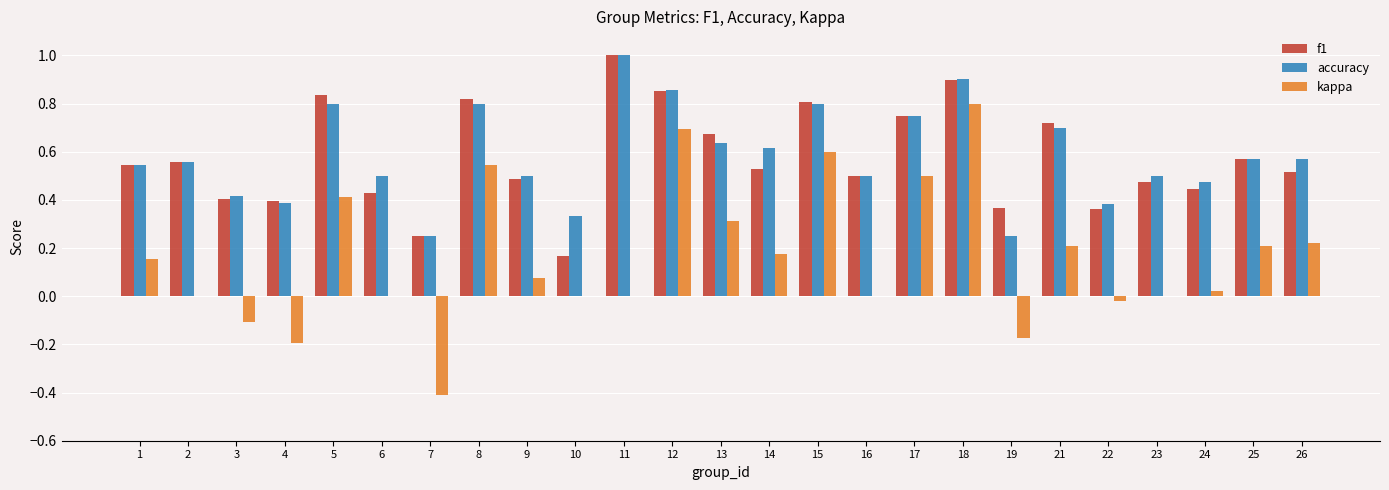

The value of kappa at 13 is 0.3. True or false?

True